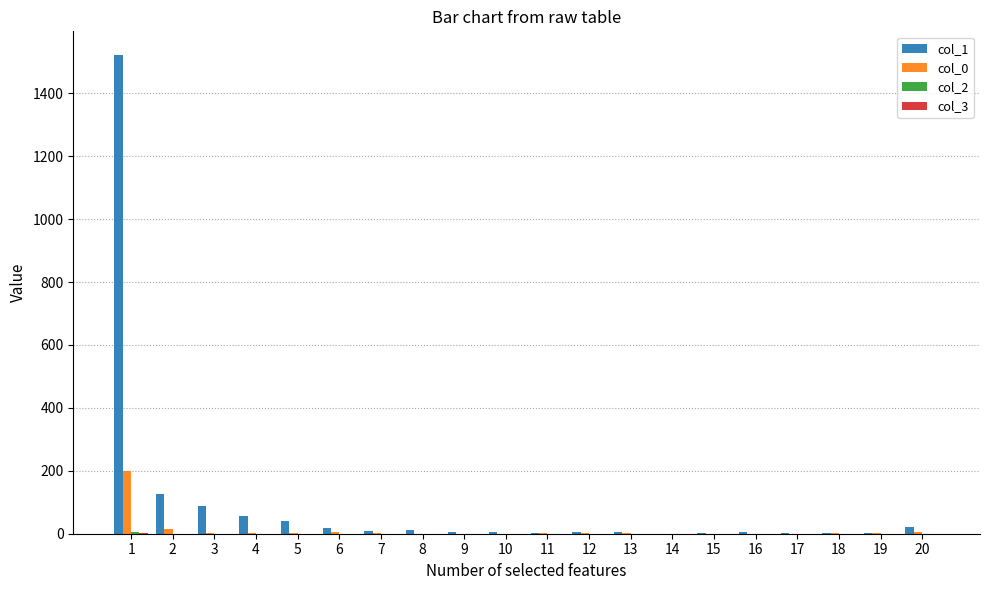

Which series has the largest total across all categories?

col_1